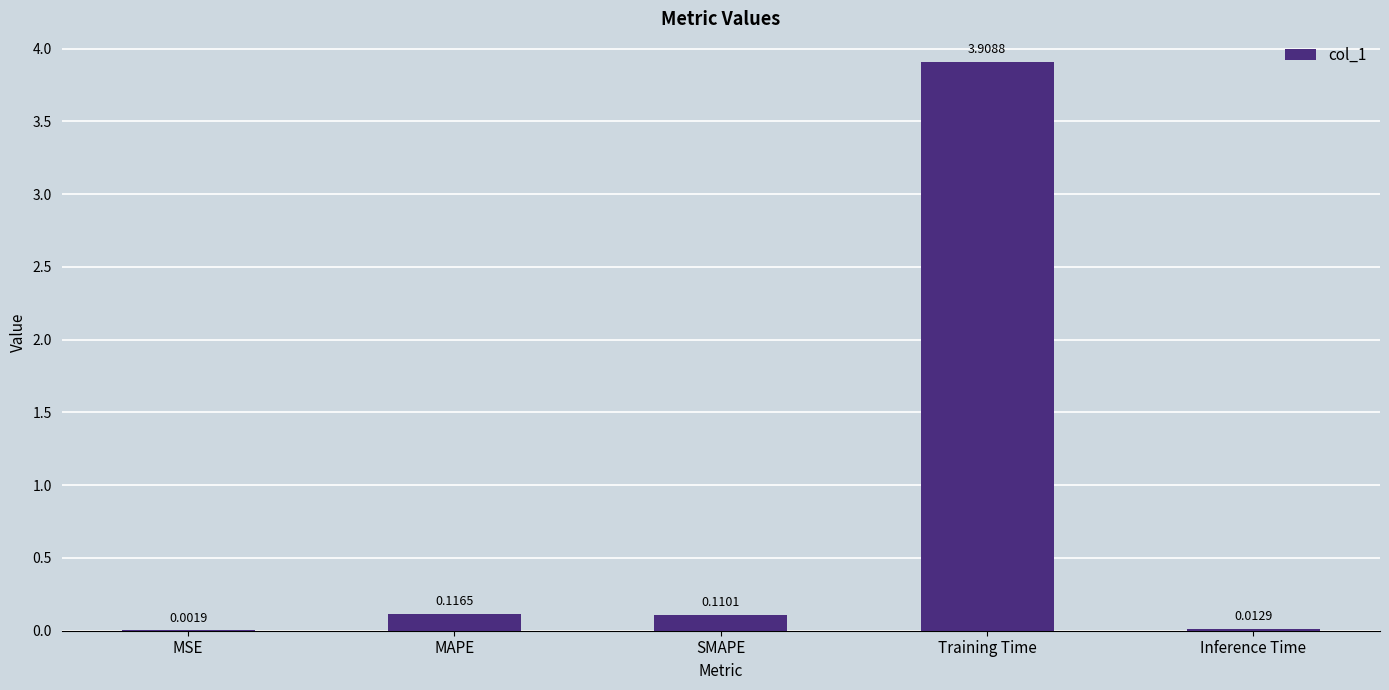

What is the sum of the values at Training Time and SMAPE?

4.0